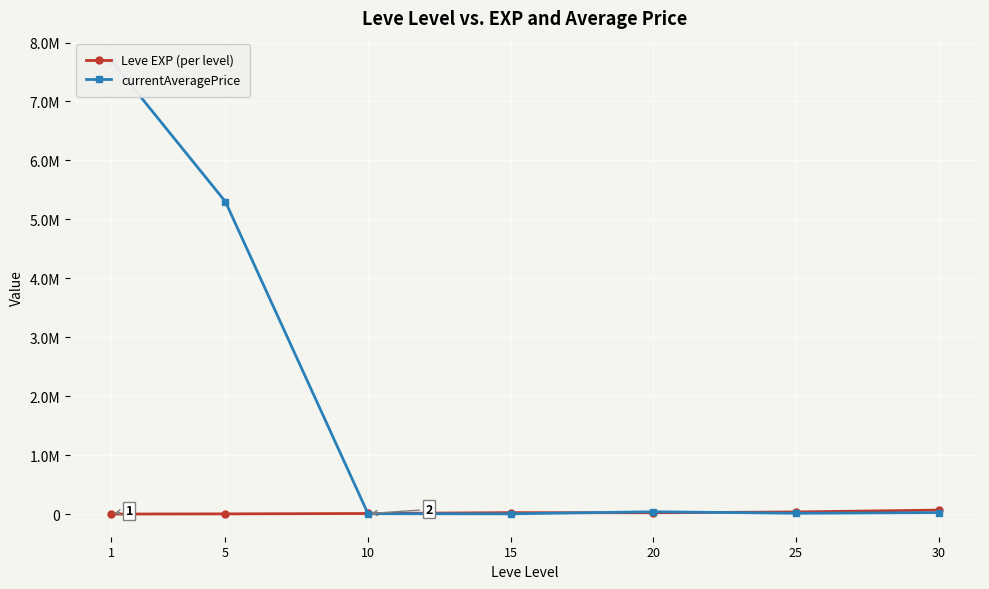

What is the spread (max minus min) of values at 15?

20647.9